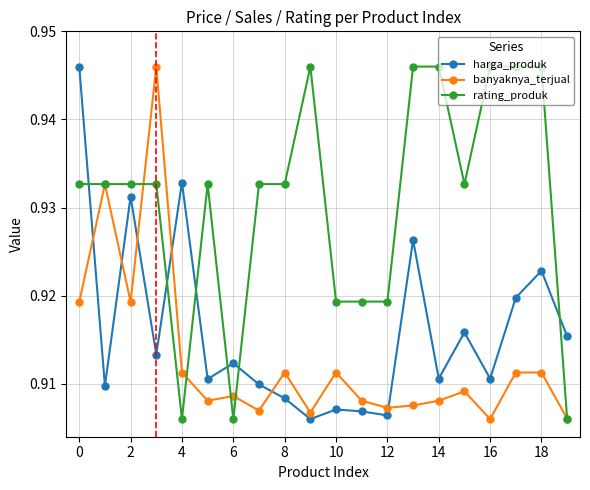

How many banyaknya_terjual values are between 0 and 1?

20